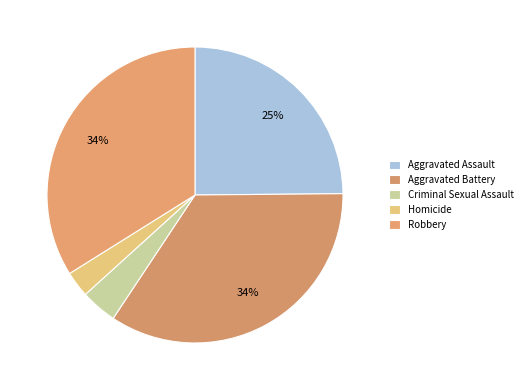

How much of the chart is everything except Robbery?

66.1%